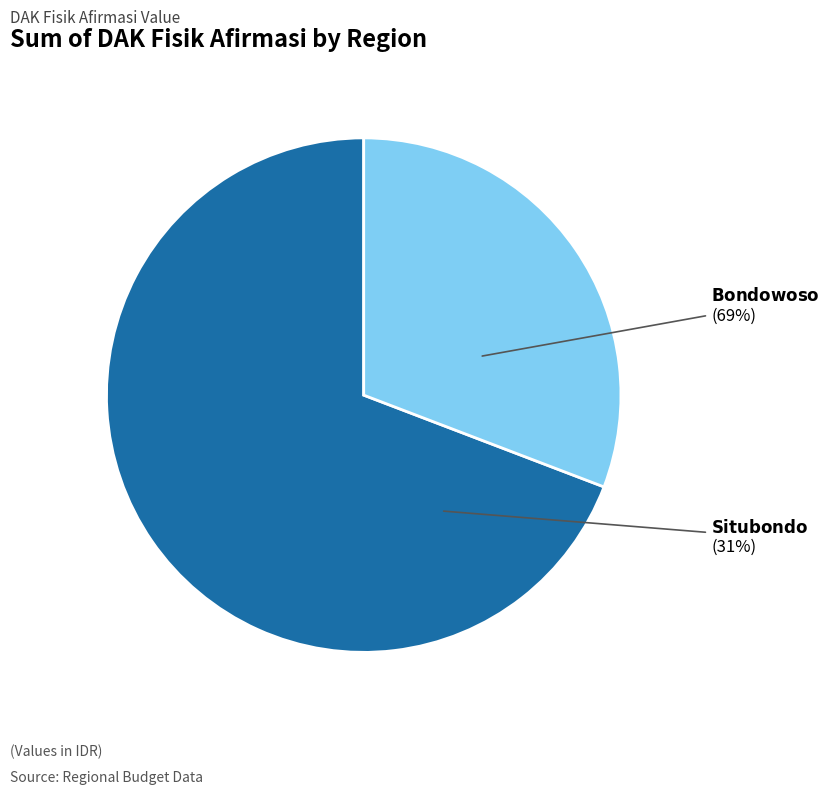

What is the smallest slice in the pie chart?

Situbondo